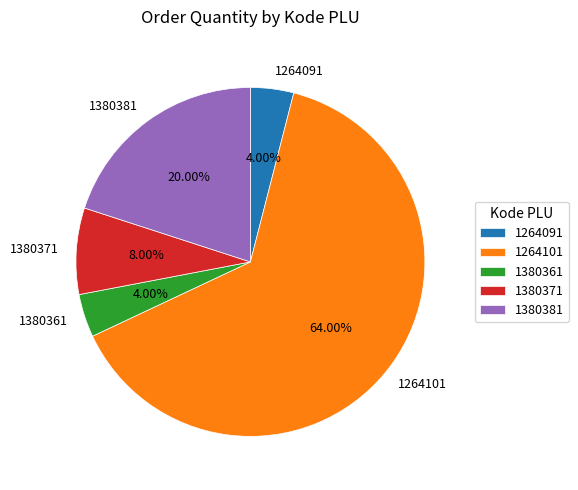

Approximately how many times larger is the value at 1264101 compared to 1264091?

16.0